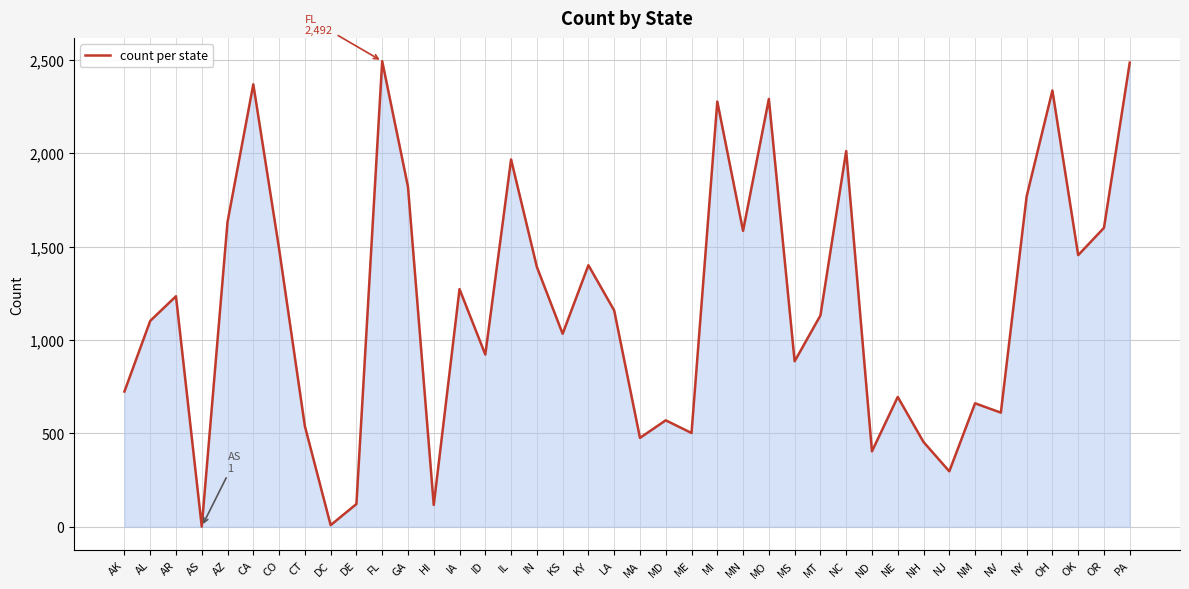

What is the difference between the values at CA and MS?

1482